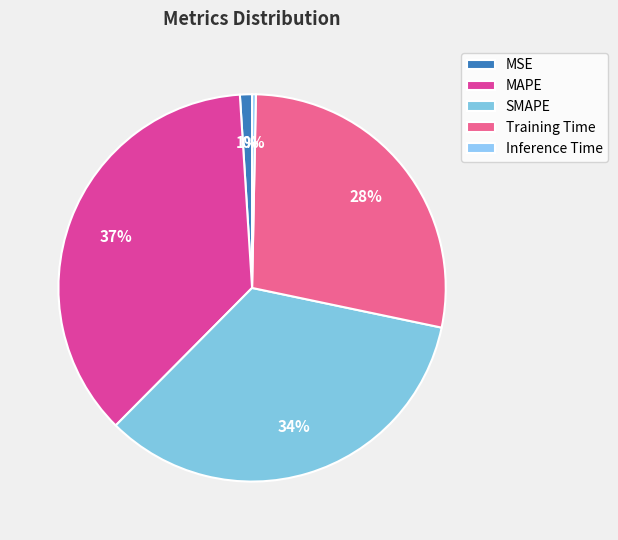

Count the number of slices in the pie.

5